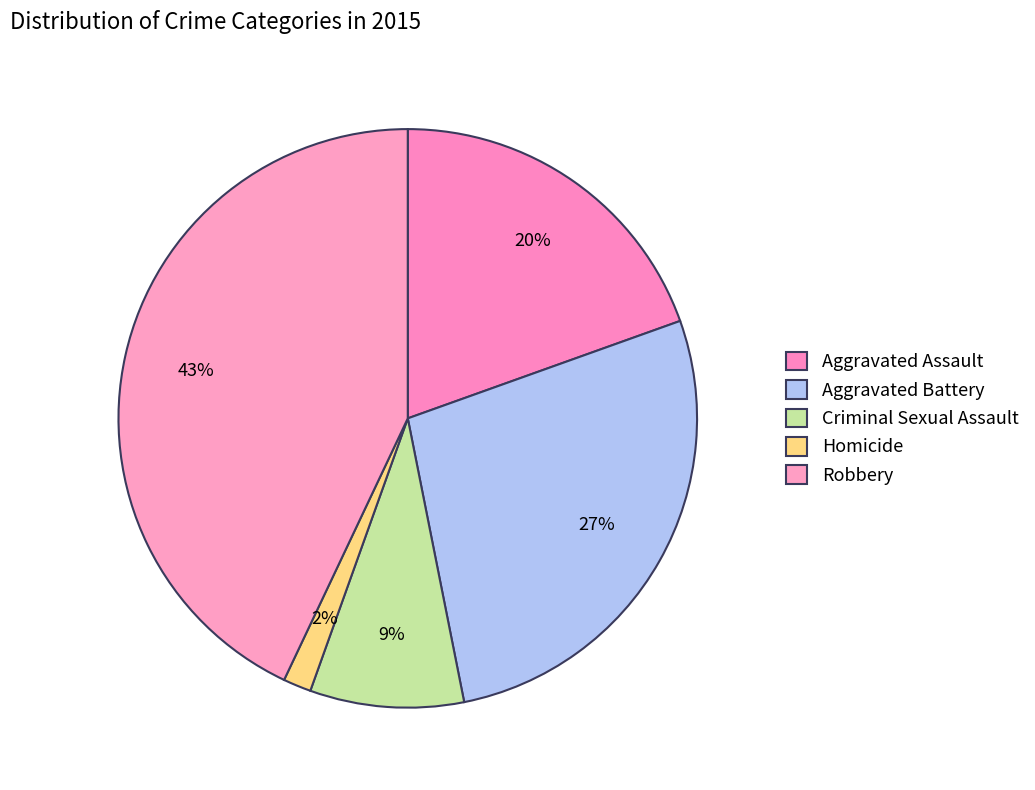

Rank the categories by value from highest to lowest.

Robbery, Aggravated Battery, Aggravated Assault, Criminal Sexual Assault, Homicide